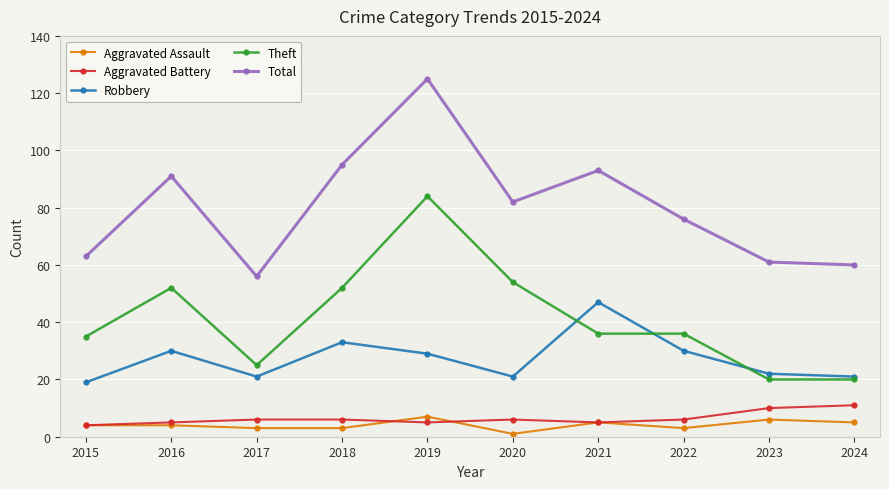

At 2017, list the series in order from smallest to largest.

Aggravated Assault, Aggravated Battery, Robbery, Theft, Total